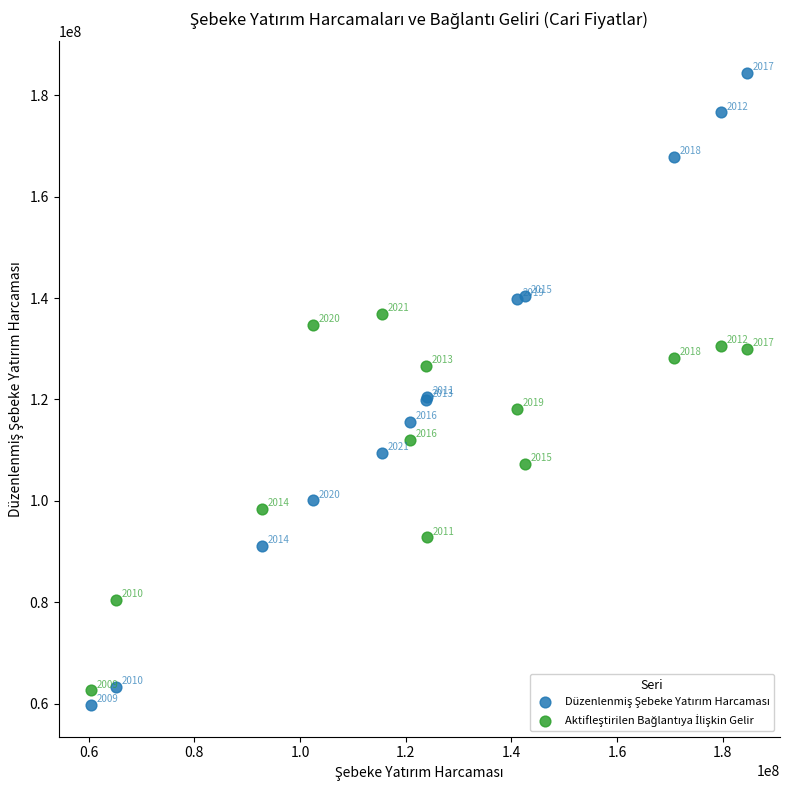

Across all series, what Y value is closest to 122040033?

120552285